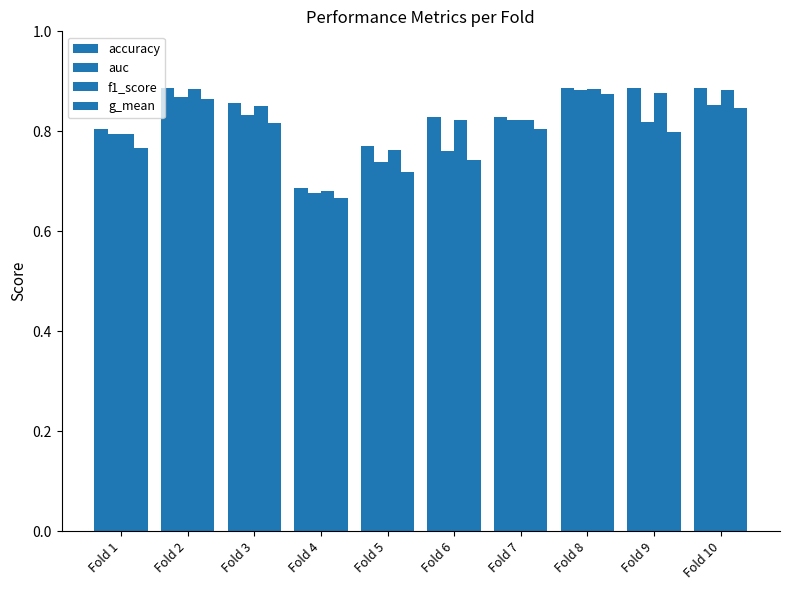

Reading left to right, extract all data points from this chart.

accuracy: Fold 1=0.8	Fold 2=0.9	Fold 3=0.9	Fold 4=0.7	Fold 5=0.8	Fold 6=0.8	Fold 7=0.8	Fold 8=0.9	Fold 9=0.9	Fold 10=0.9
auc: Fold 1=0.8	Fold 2=0.9	Fold 3=0.8	Fold 4=0.7	Fold 5=0.7	Fold 6=0.8	Fold 7=0.8	Fold 8=0.9	Fold 9=0.8	Fold 10=0.9
f1_score: Fold 1=0.8	Fold 2=0.9	Fold 3=0.9	Fold 4=0.7	Fold 5=0.8	Fold 6=0.8	Fold 7=0.8	Fold 8=0.9	Fold 9=0.9	Fold 10=0.9
g_mean: Fold 1=0.8	Fold 2=0.9	Fold 3=0.8	Fold 4=0.7	Fold 5=0.7	Fold 6=0.7	Fold 7=0.8	Fold 8=0.9	Fold 9=0.8	Fold 10=0.8